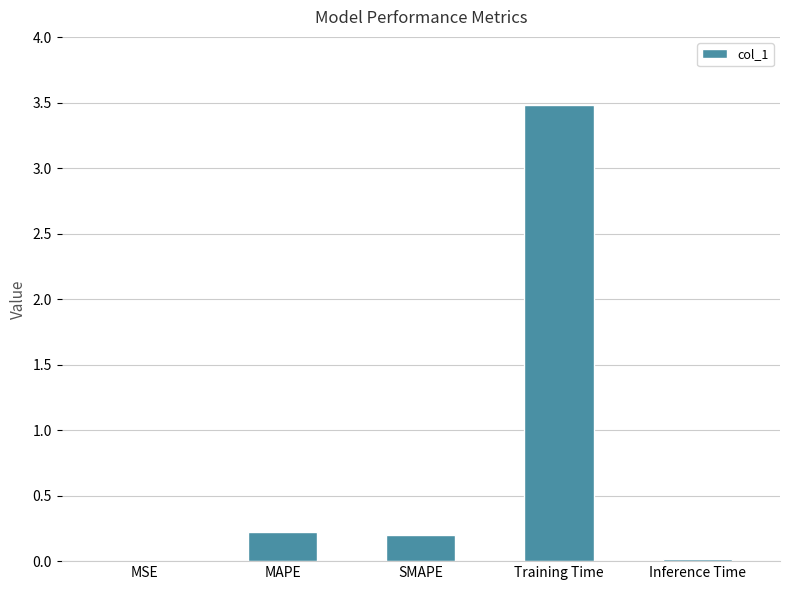

What is the maximum value shown in the chart?

3.5